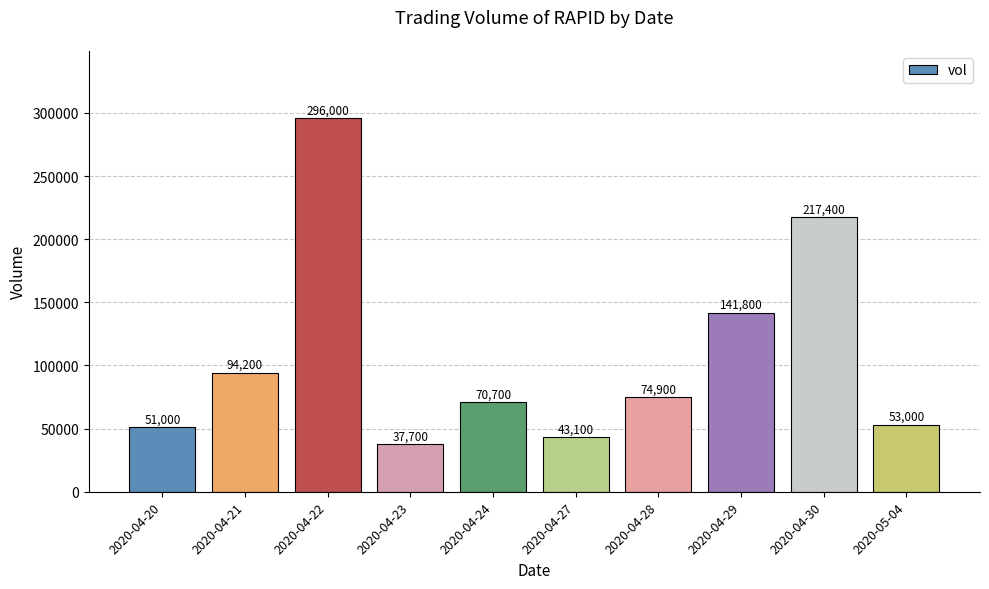

How many bars are there in total?

10